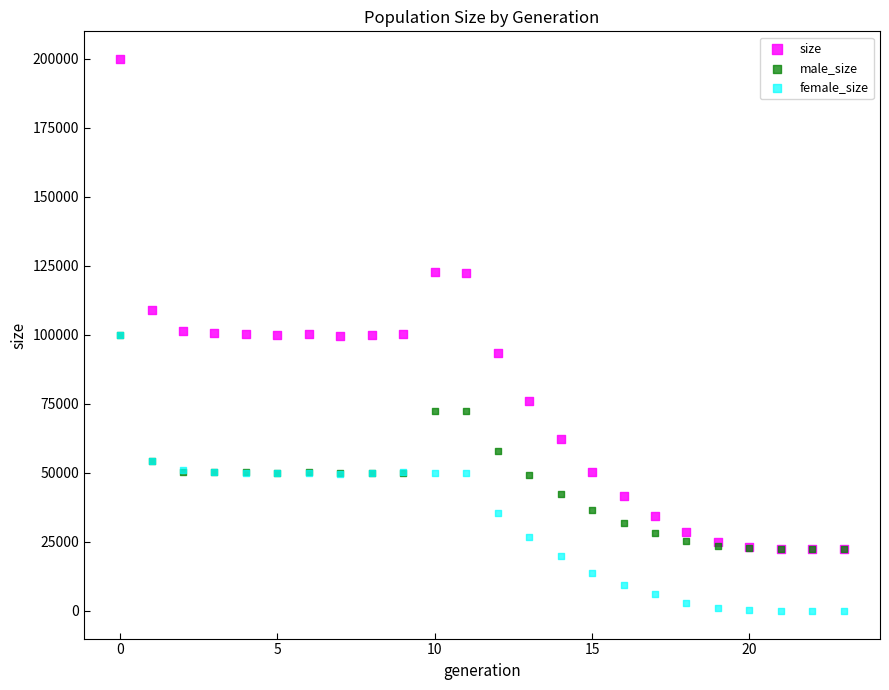

In the size series, what Y value is closest to 111208?

108827